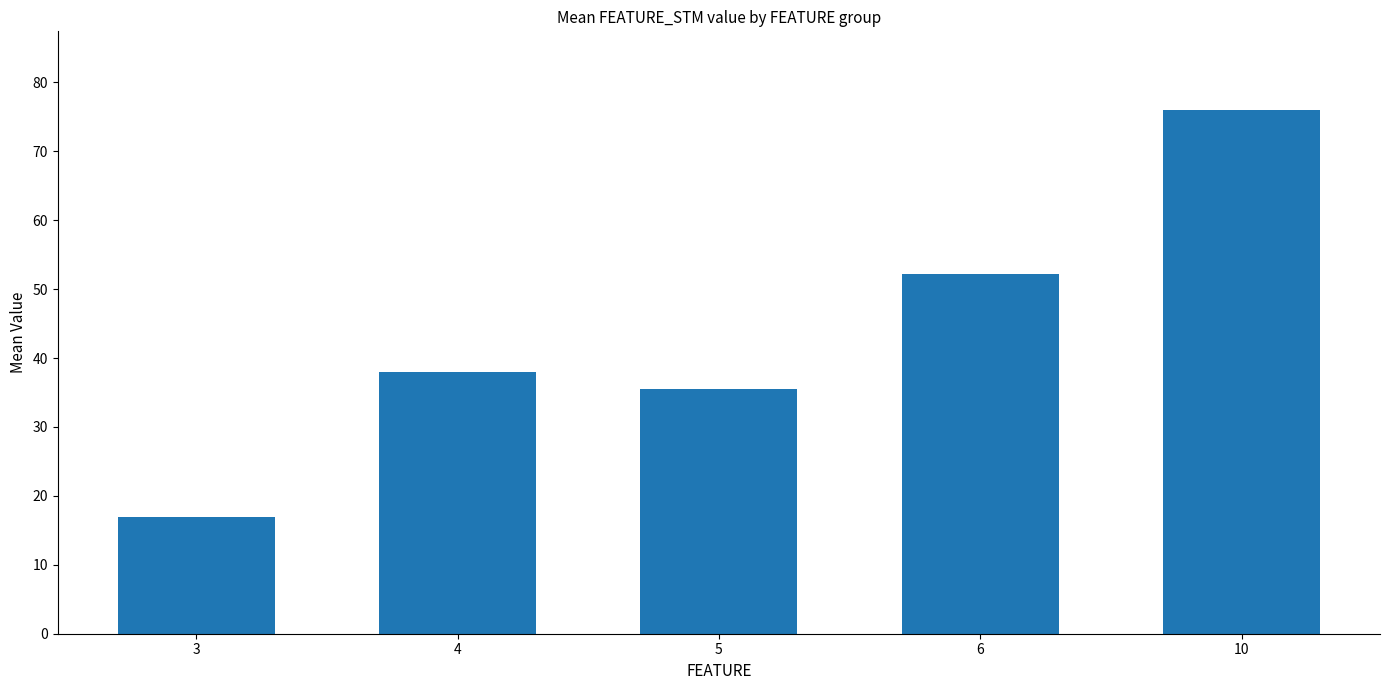

What is the difference between the maximum and minimum values?

59.0